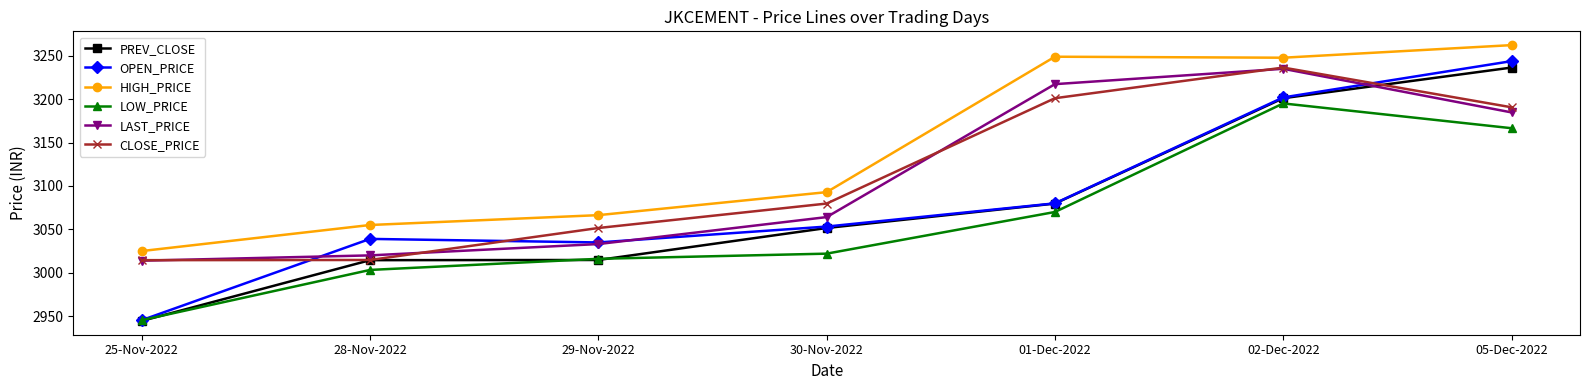

In OPEN_PRICE, how many points are higher than both neighbors (excluding endpoints)?

1